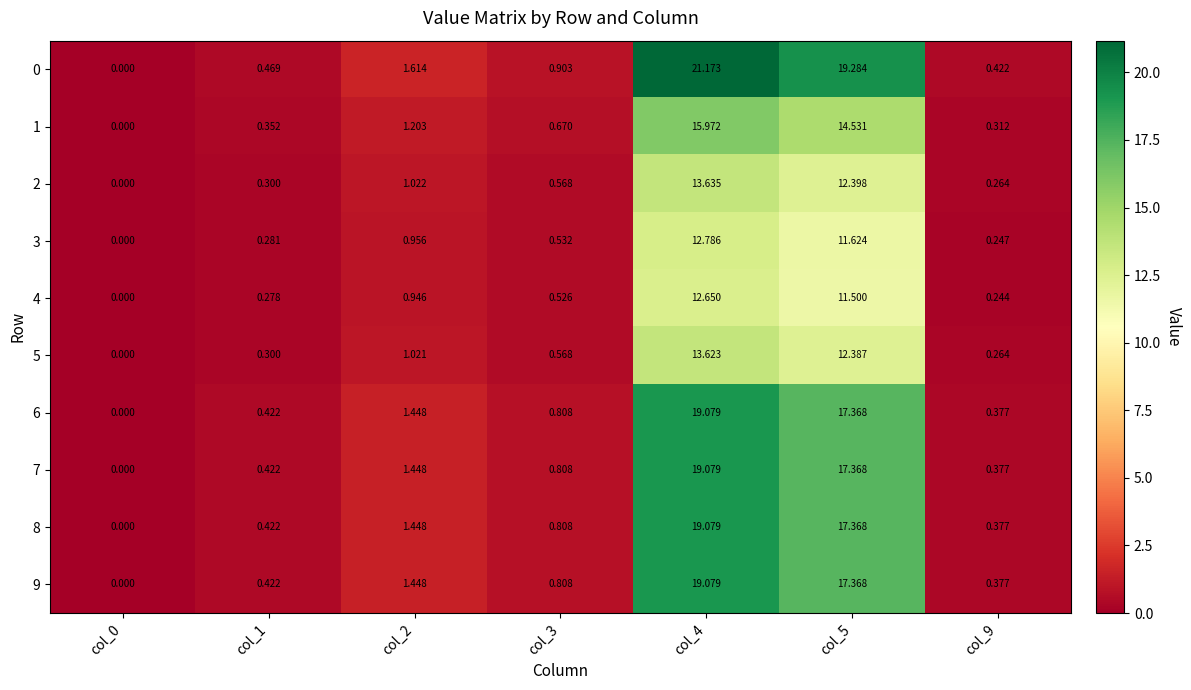

Is the value of 9 at col_2 greater than the value of 4 at col_2?

Yes